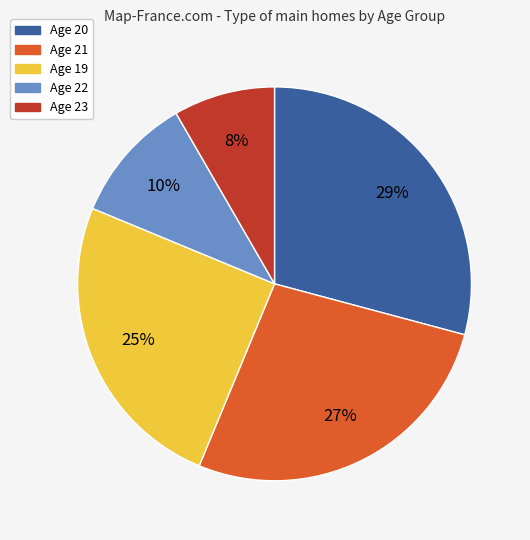

To the nearest percent, what is the average slice percentage?

20%